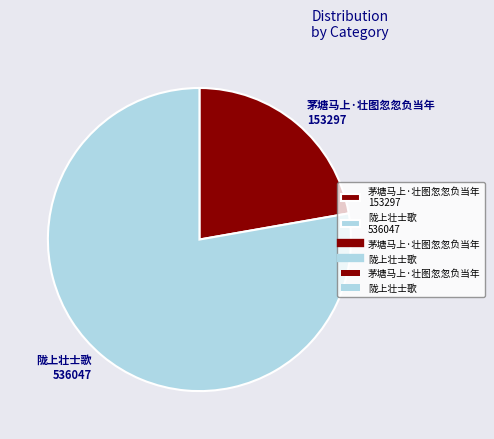

Combined, do 陇上壮士歌 536047 and 茅塘马上·壮图忽忽负当年 153297 account for over 50%?

Yes